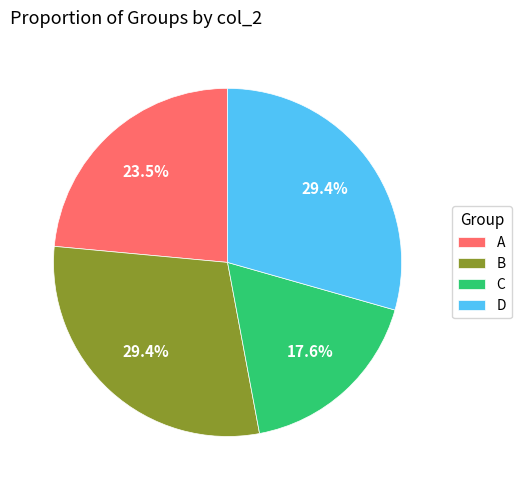

To the nearest percent, what portion does D represent?

29%